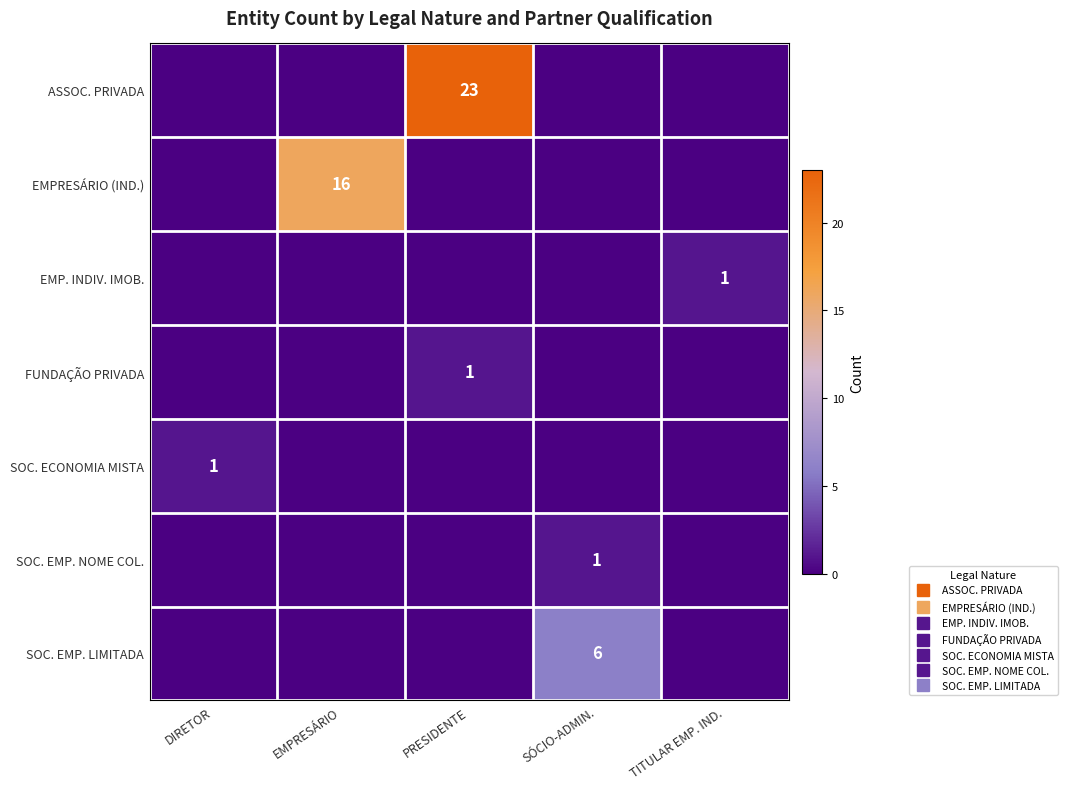

What is the spread (max minus min) of values at PRESIDENTE?

23